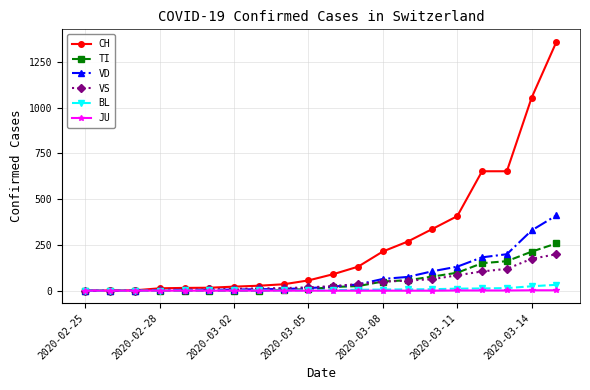

What is the greatest value displayed?

1359